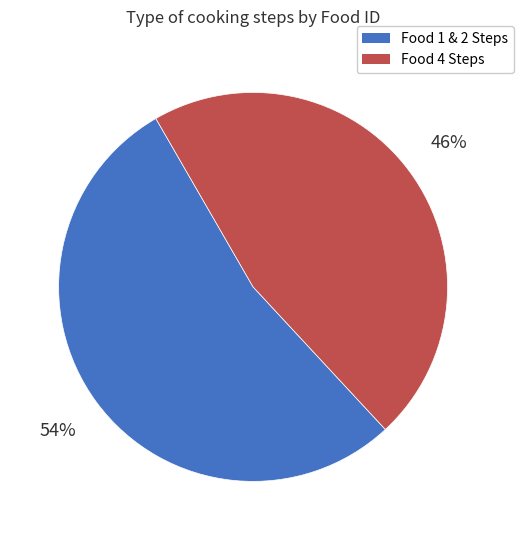

Is it true that Food 1 & 2 Steps is 40% of the pie?

False